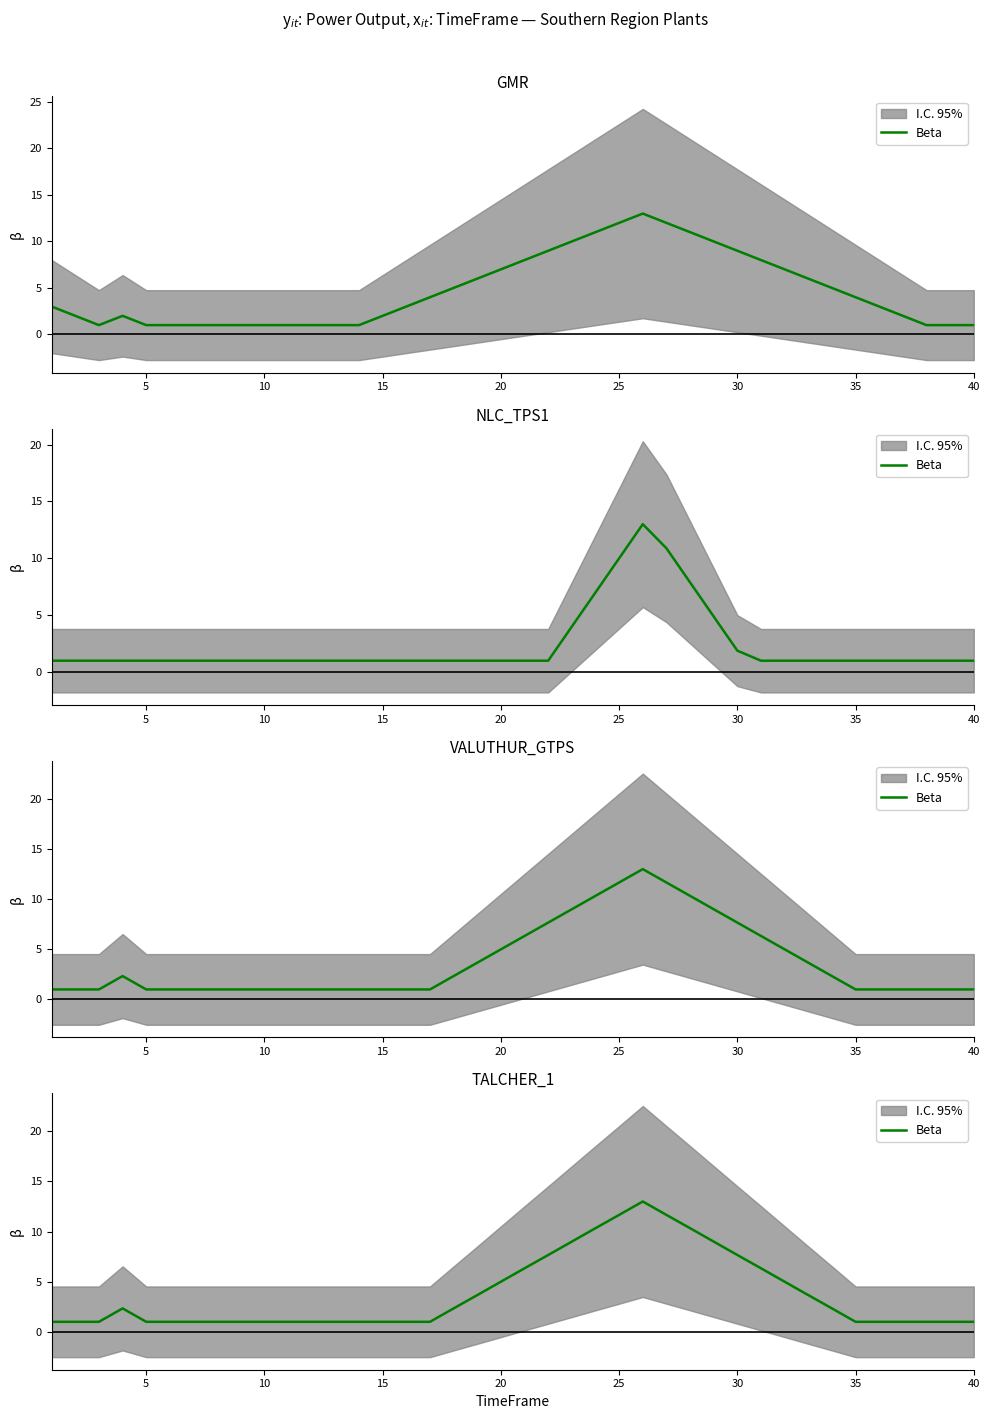

What is the label of the 21st point from the right?

20